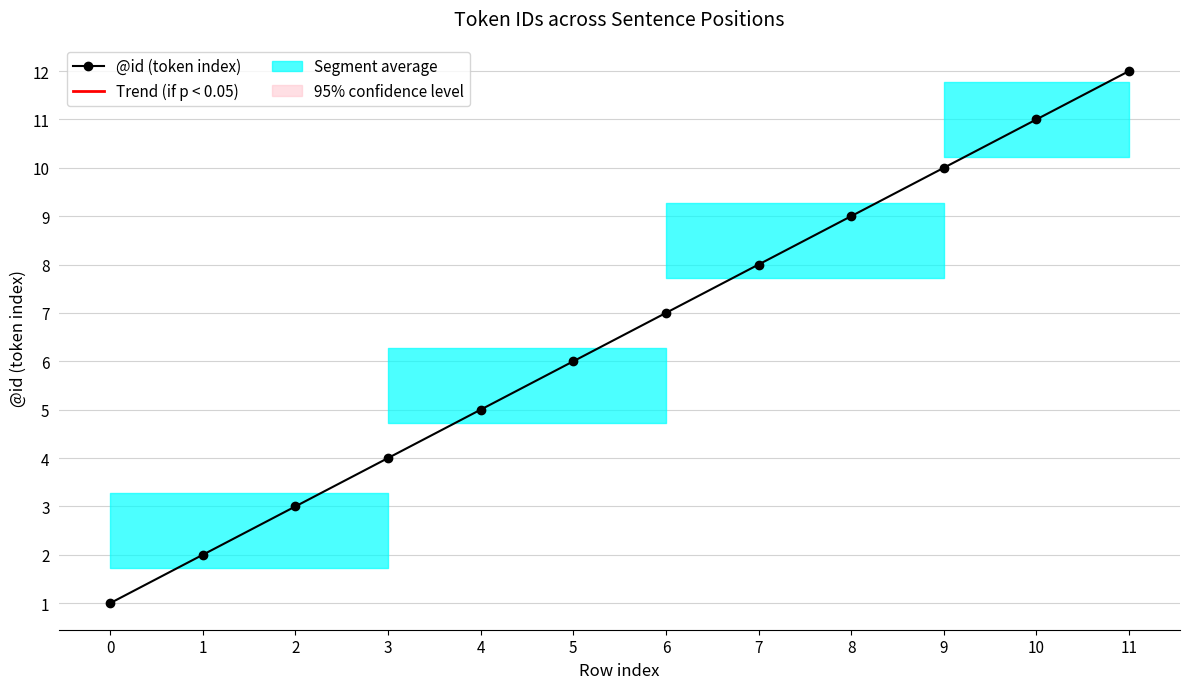

What is the greatest value displayed?

12